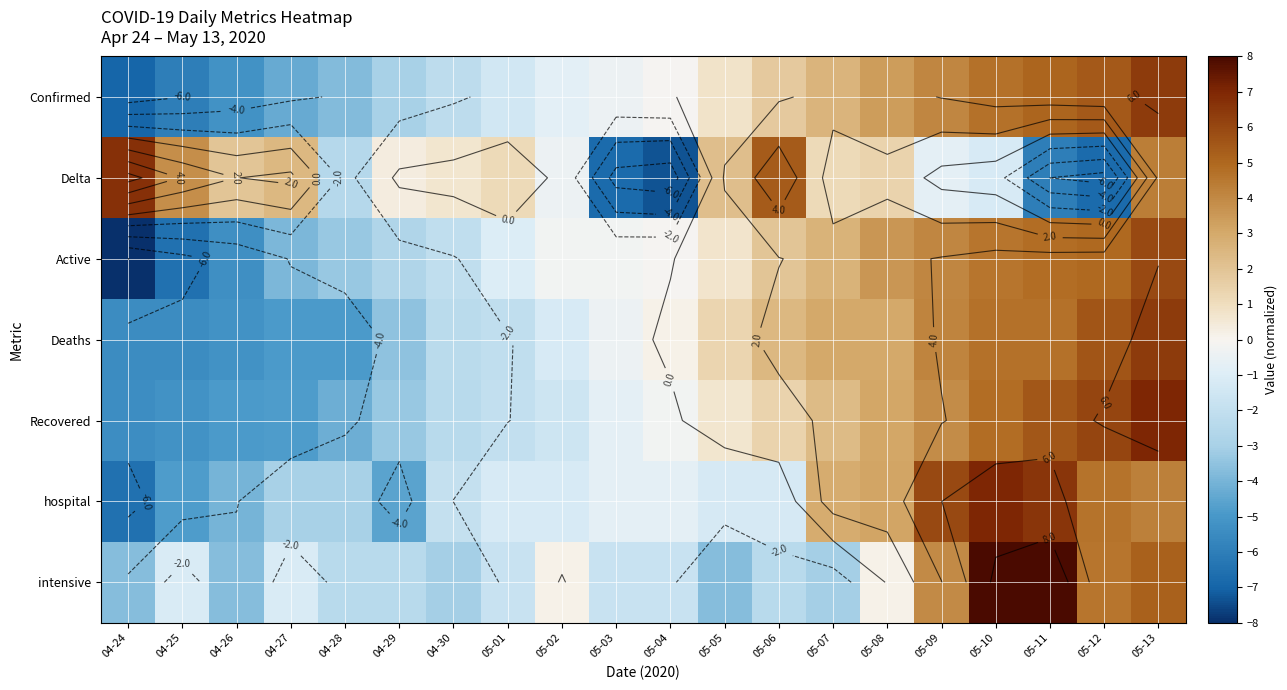

Which series has the largest range (max minus min)?

Delta